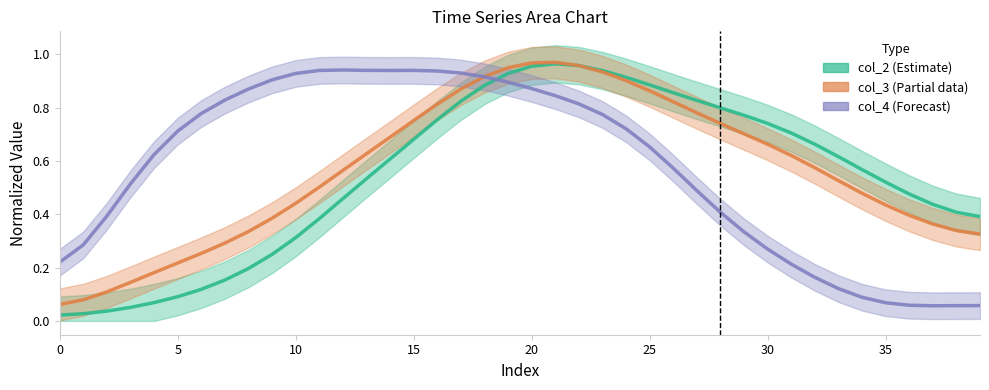

Reading left to right, extract all data points from this chart.

col_2 (Estimate): 0.0	0.0	0.0	0.1	0.1	0.1	0.1	0.2	0.2	0.2	0.3	0.4	0.5	0.5	0.6	0.7	0.8	0.8	0.9	0.9	1.0	1.0	1.0	0.9	0.9	0.9	0.9	0.8	0.8	0.8	0.7	0.7	0.7	0.6	0.6	0.5	0.5	0.4	0.4	0.4
col_3 (Estimate based on partial data): 0.1	0.1	0.1	0.1	0.2	0.2	0.3	0.3	0.3	0.4	0.4	0.5	0.6	0.6	0.7	0.8	0.8	0.9	0.9	0.9	1.0	1.0	1.0	0.9	0.9	0.9	0.8	0.8	0.7	0.7	0.7	0.6	0.6	0.5	0.5	0.4	0.4	0.4	0.3	0.3
col_4 (Forecast): 0.2	0.3	0.4	0.5	0.6	0.7	0.8	0.8	0.9	0.9	0.9	0.9	0.9	0.9	0.9	0.9	0.9	0.9	0.9	0.9	0.9	0.8	0.8	0.8	0.7	0.7	0.6	0.5	0.4	0.3	0.3	0.2	0.2	0.1	0.1	0.1	0.1	0.1	0.1	0.1